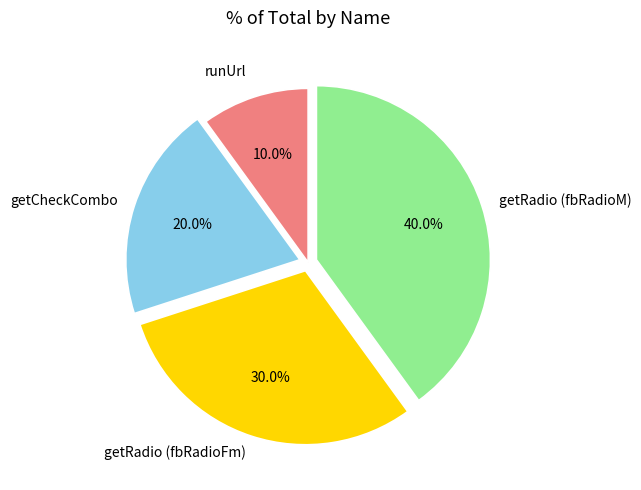

Does any single category account for the majority?

No